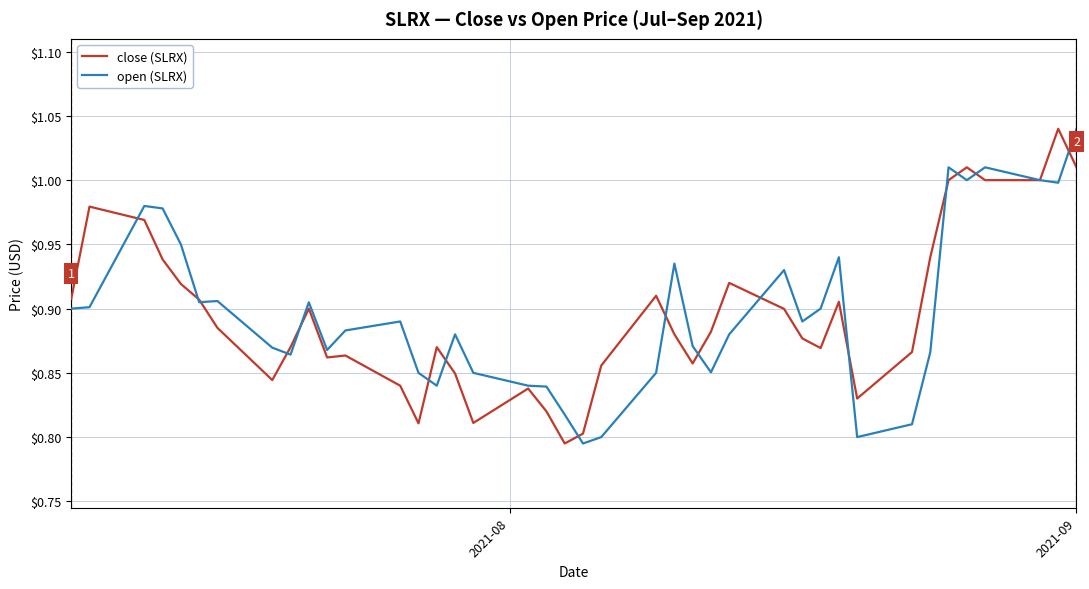

Is this an area chart (filled region under the line)?

No